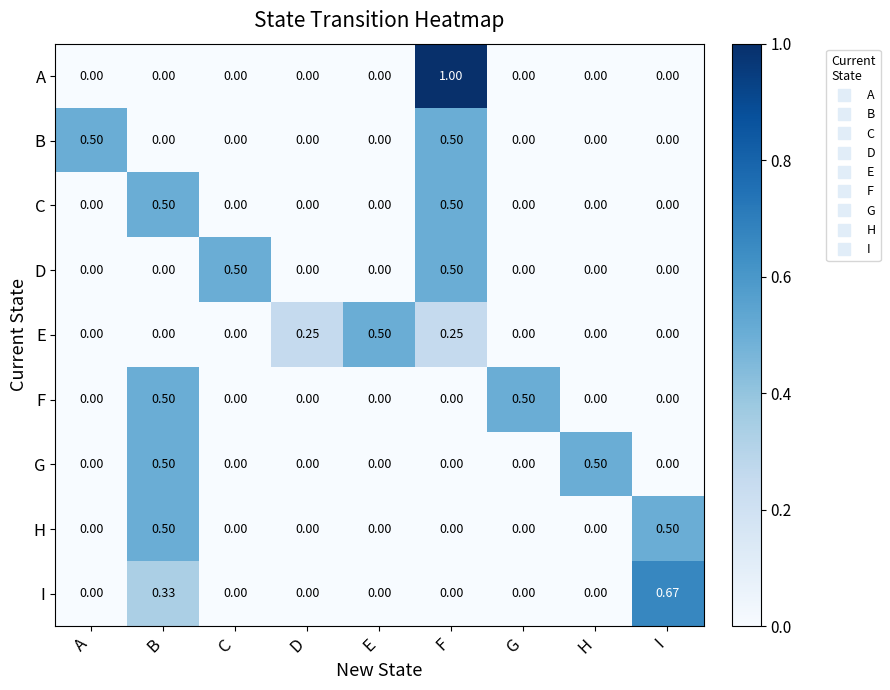

Which category has the highest value across all series?

F